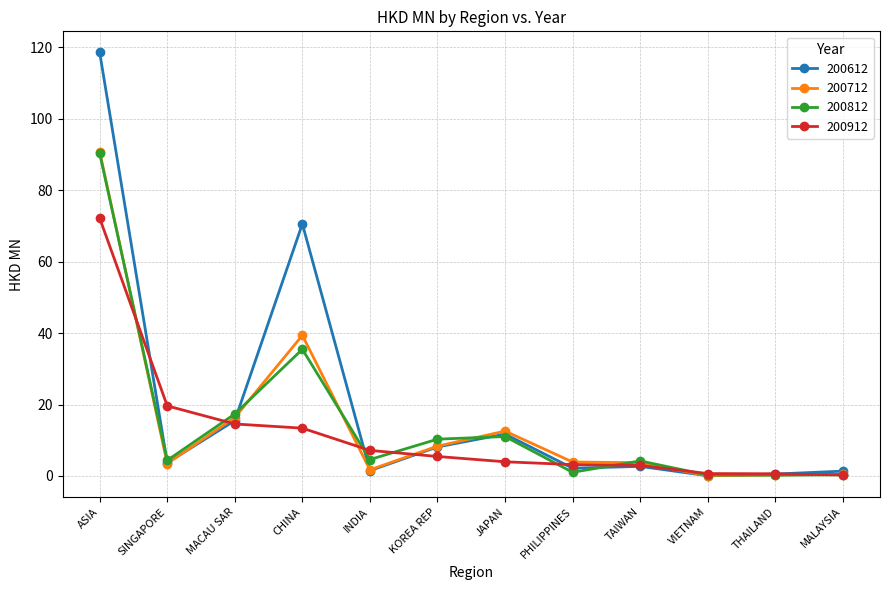

Is it true that 200712 equals 16.4 at MACAU SAR?

True